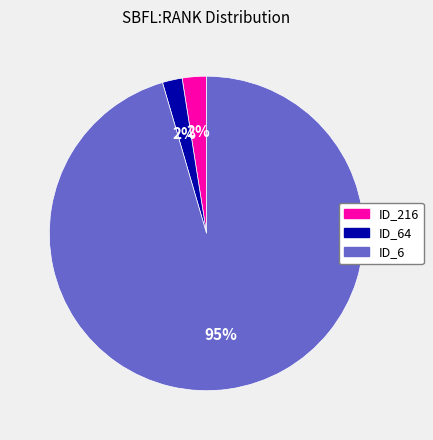

How many segments does this pie chart have?

3